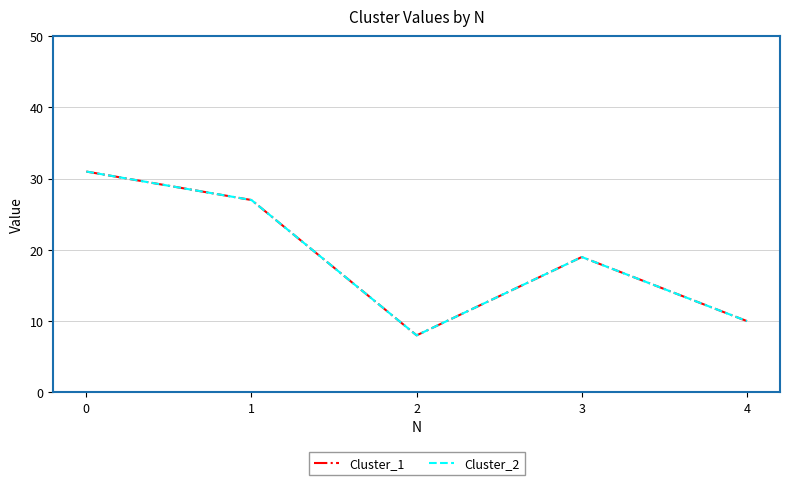

Which series has the largest total across all categories?

Cluster_1